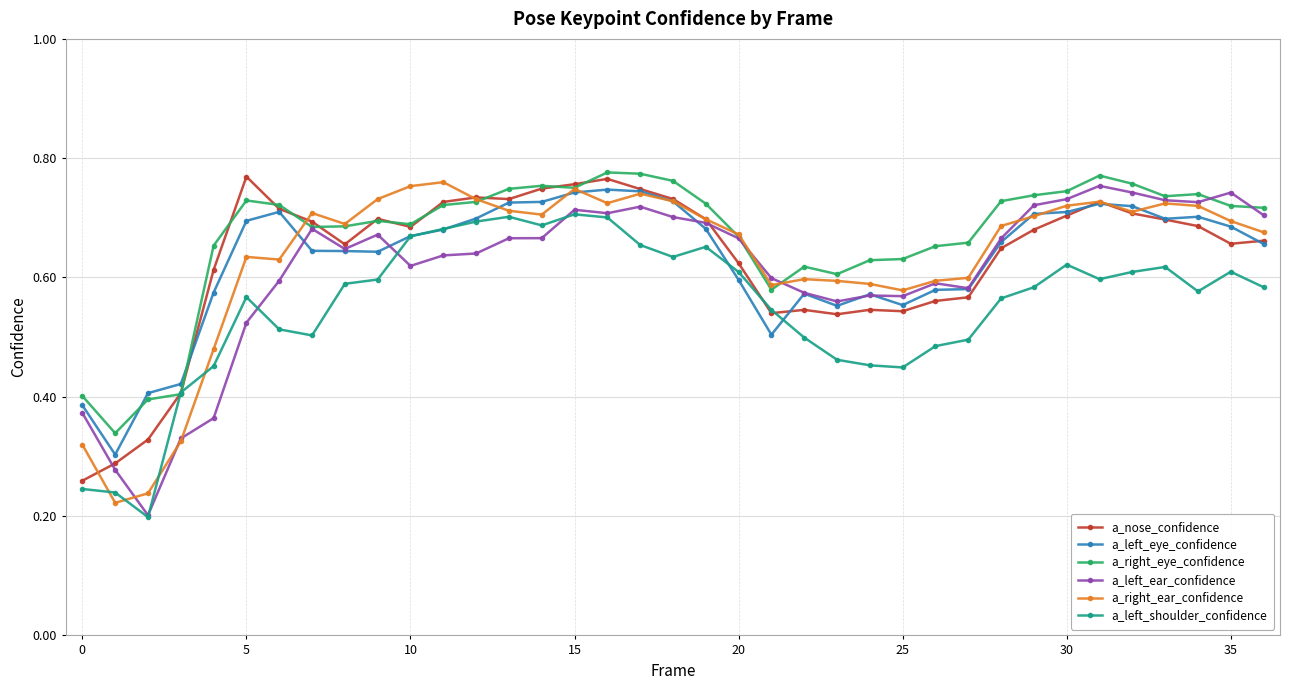

At how many categories does at least one series exceed 0?

37